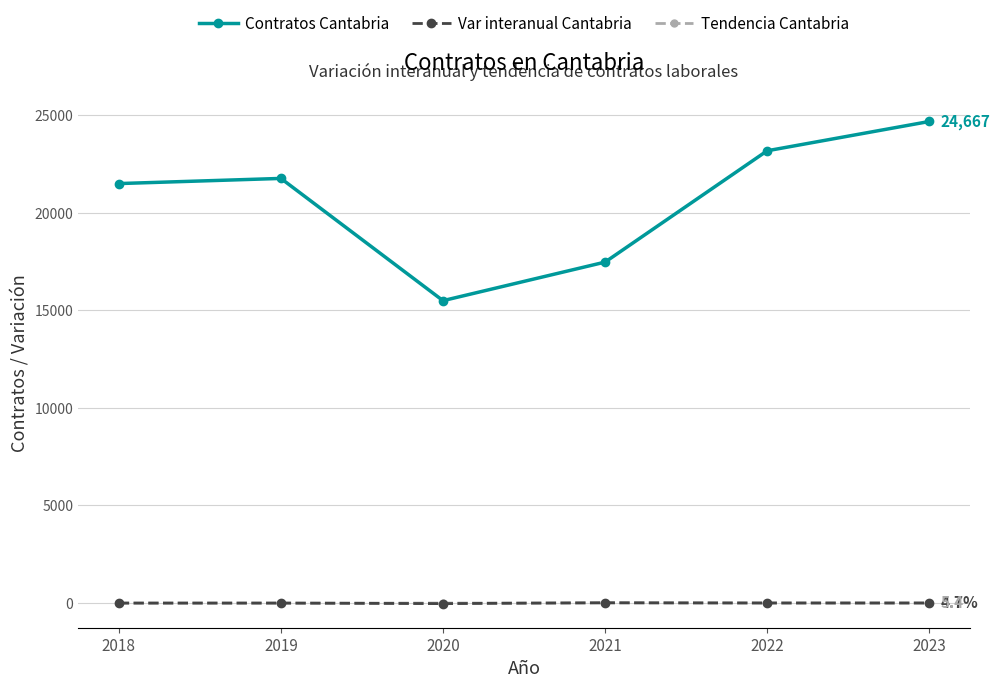

What is the difference between the second highest and second lowest values in the Tendencia Cantabria series?

5.2